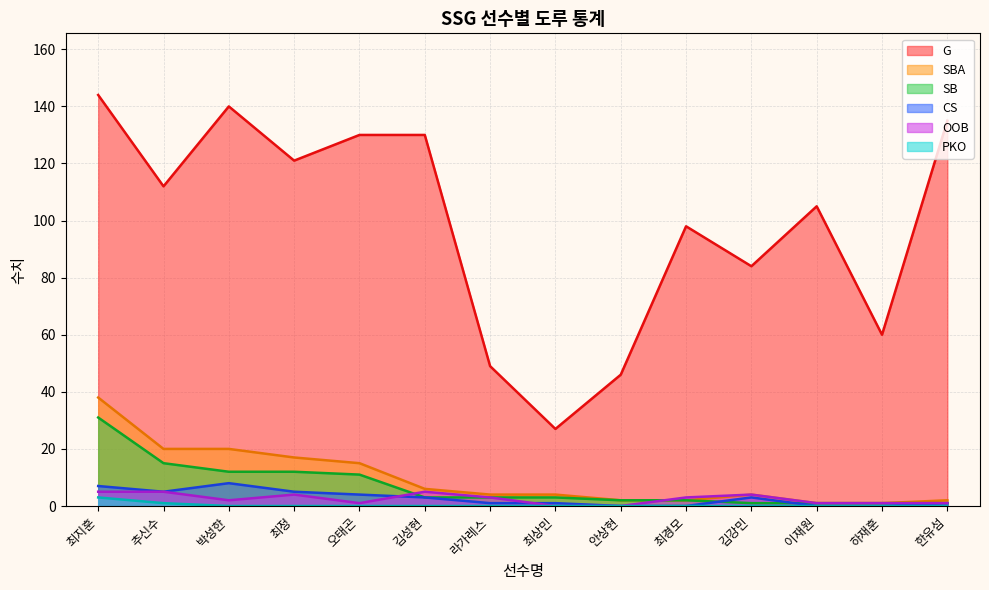

What is the total value across all series at 최경모?

105